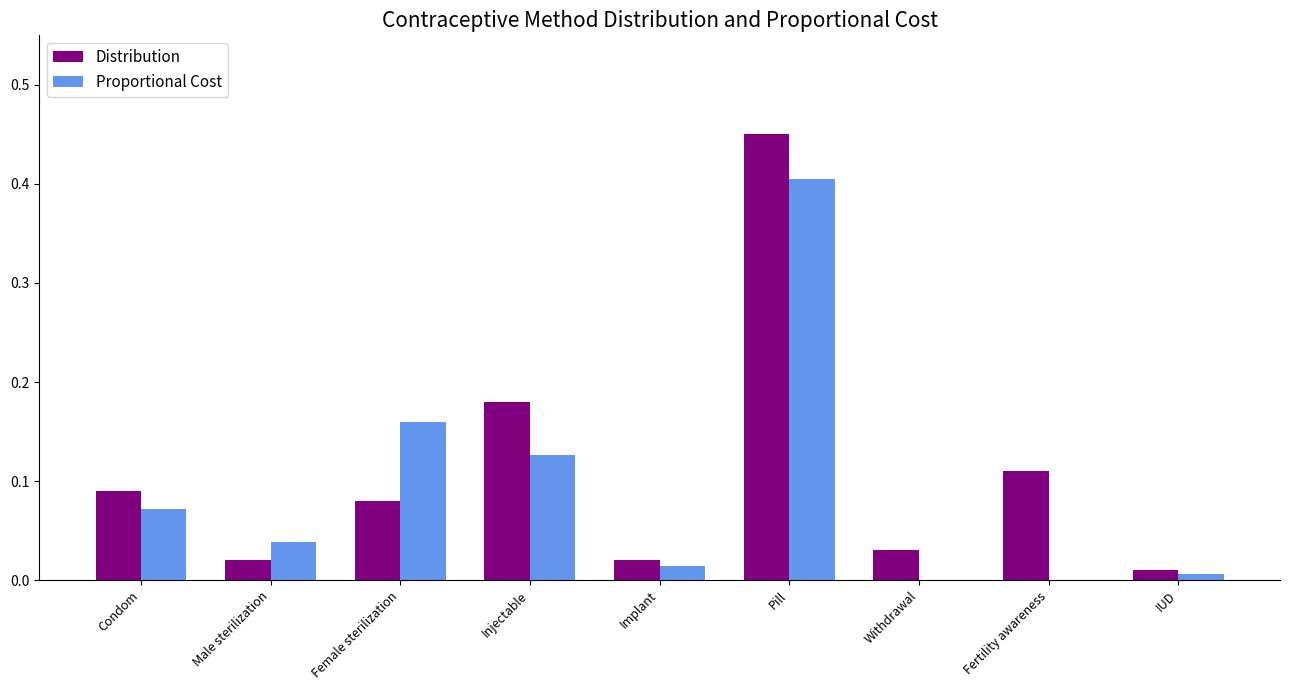

Between Female sterilization and Injectable, which series saw the biggest shift?

Distribution